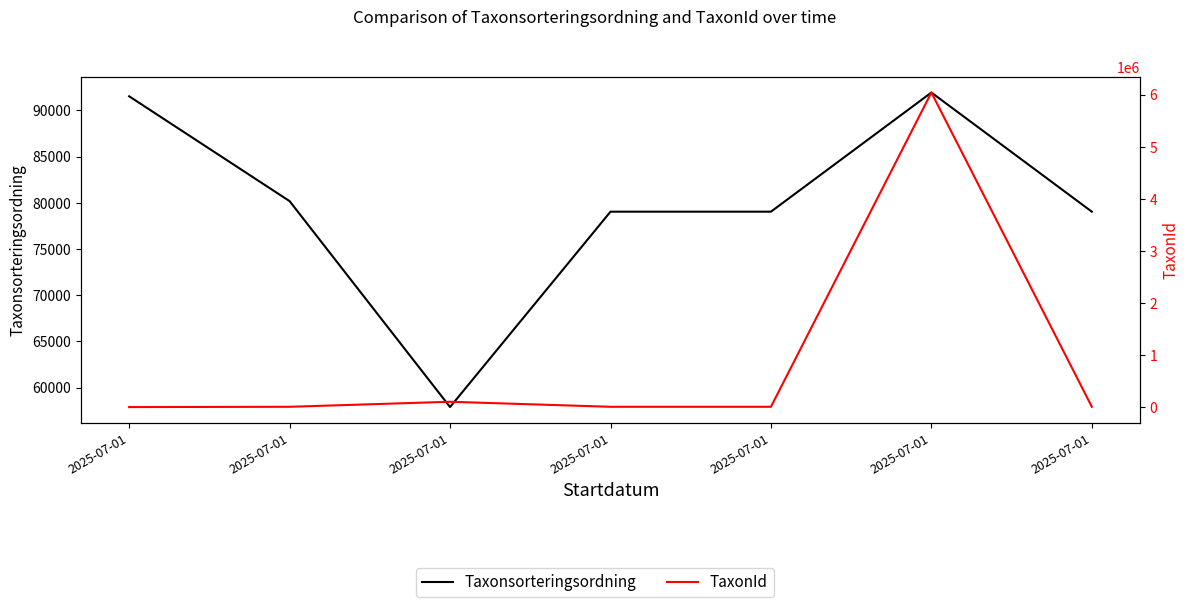

At which category does the chart reach its minimum across all series?

2025-07-01